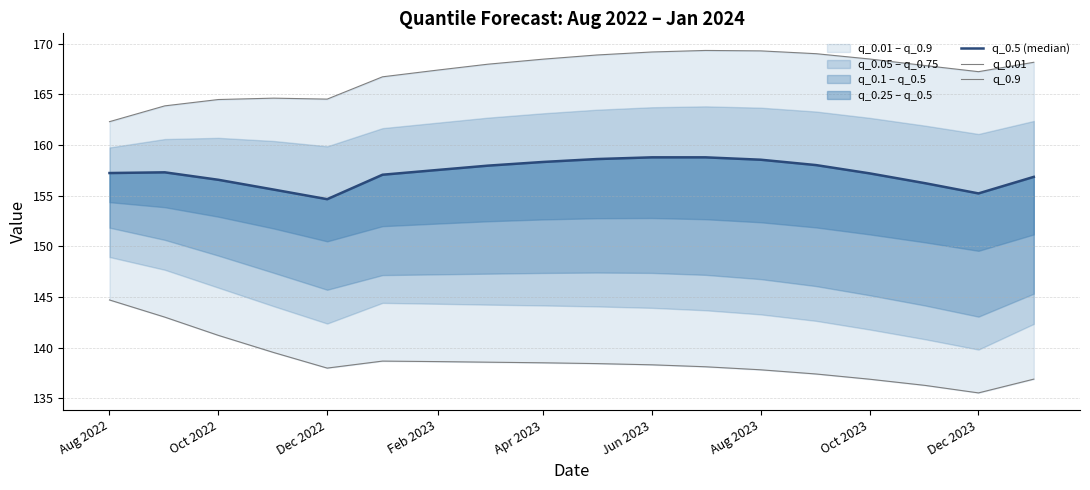

Is this an area chart (filled region under the line)?

No